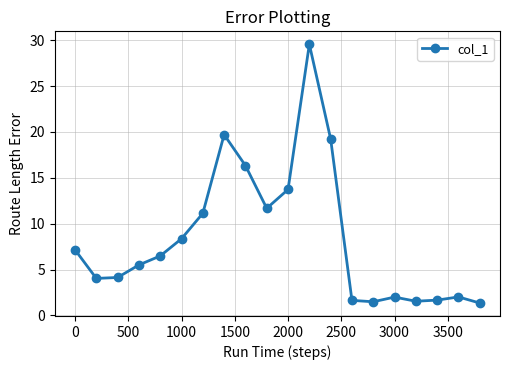

What is the value of the 20th point from the left?

1.3